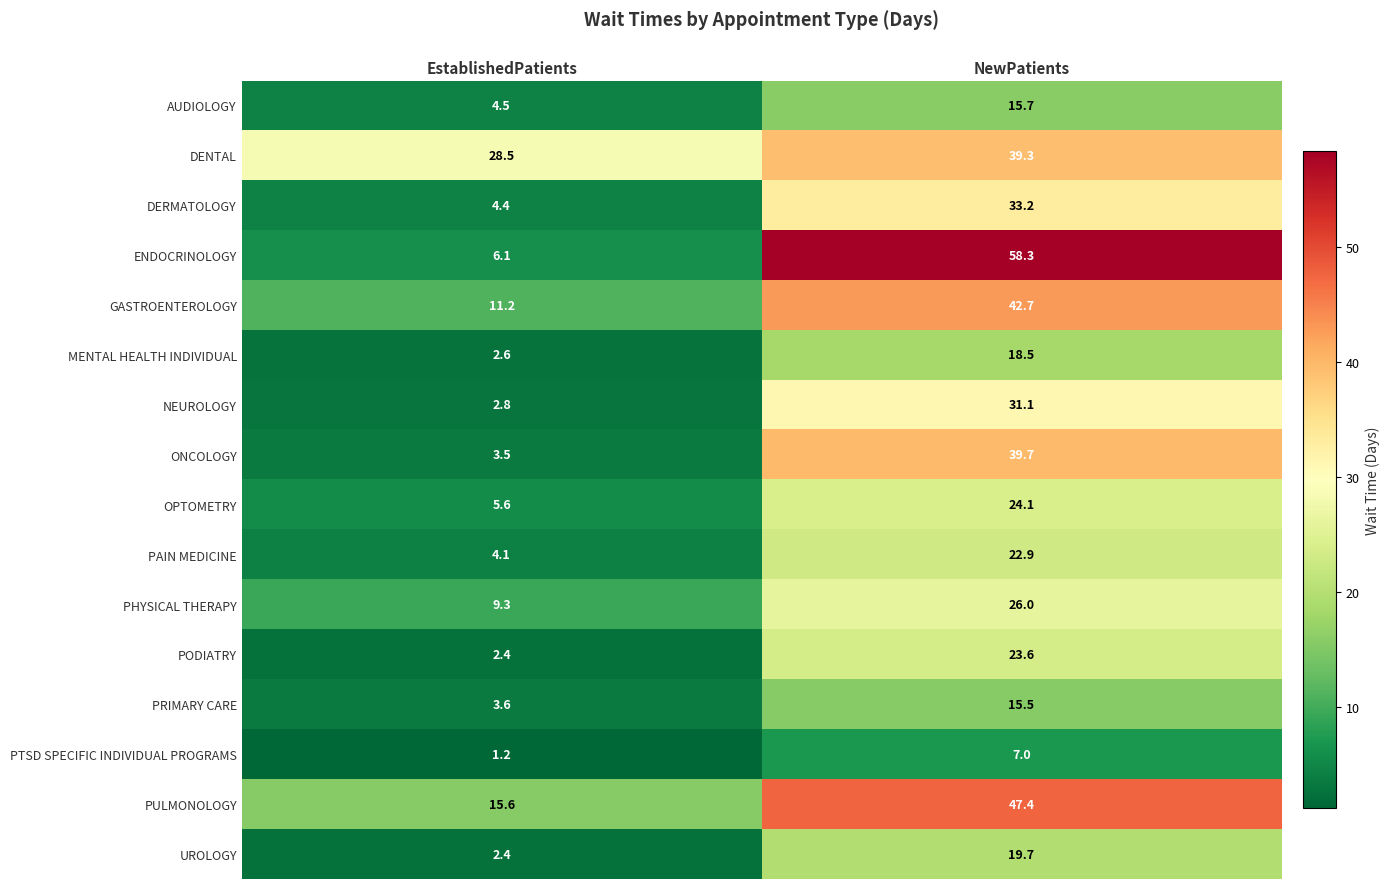

What is the spread (max minus min) of values at NewPatients?

51.3